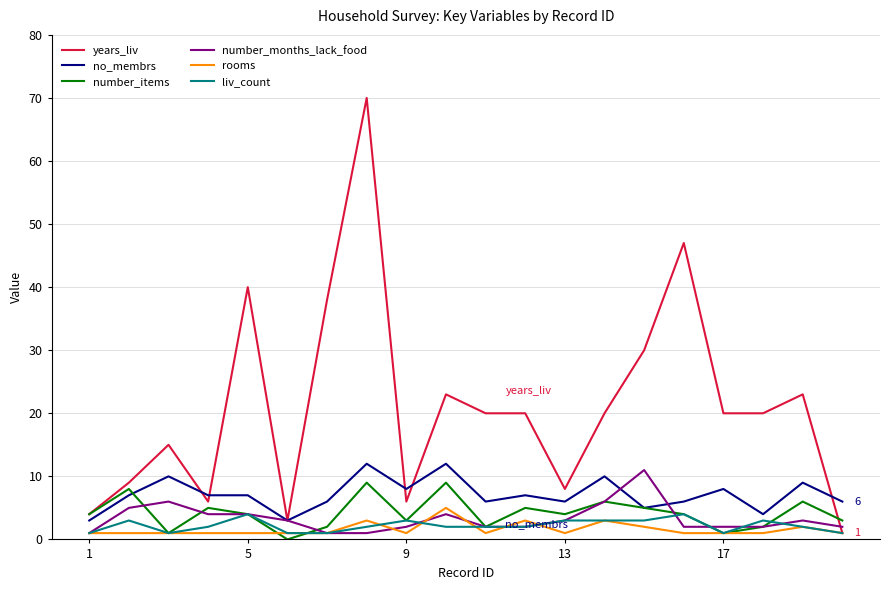

True or false: no_membrs and rooms cross at least once.

False